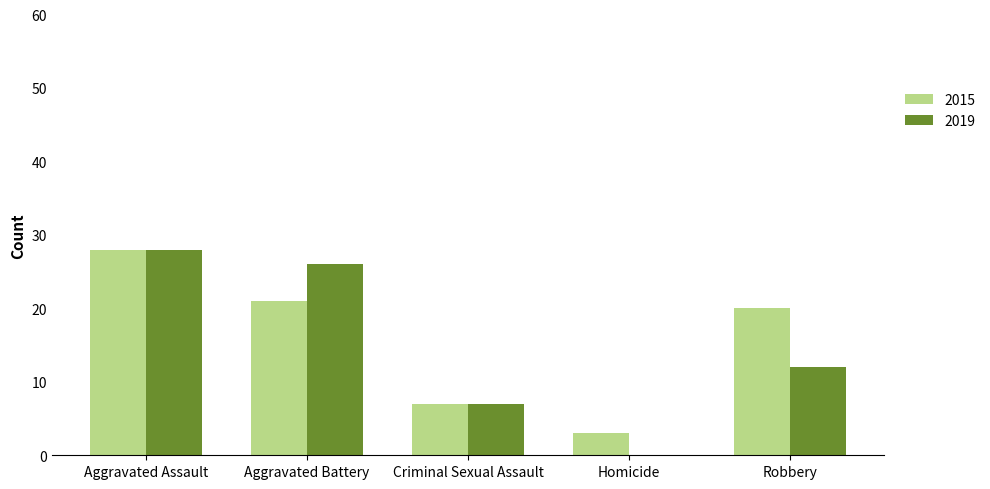

What value does the 2015 series have at Robbery, to the nearest 5?

20